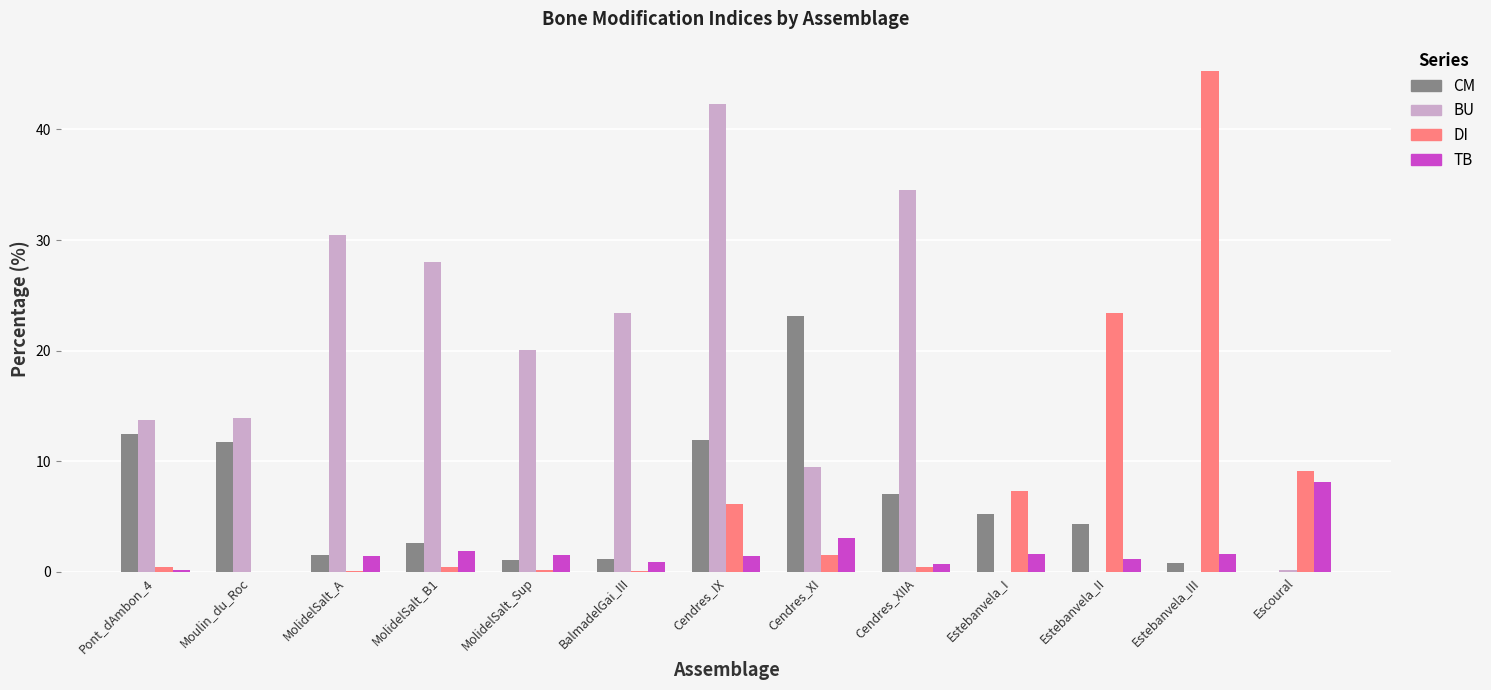

Between Moulin_du_Roc and MolidelSalt_B1, which series saw the biggest shift?

BU